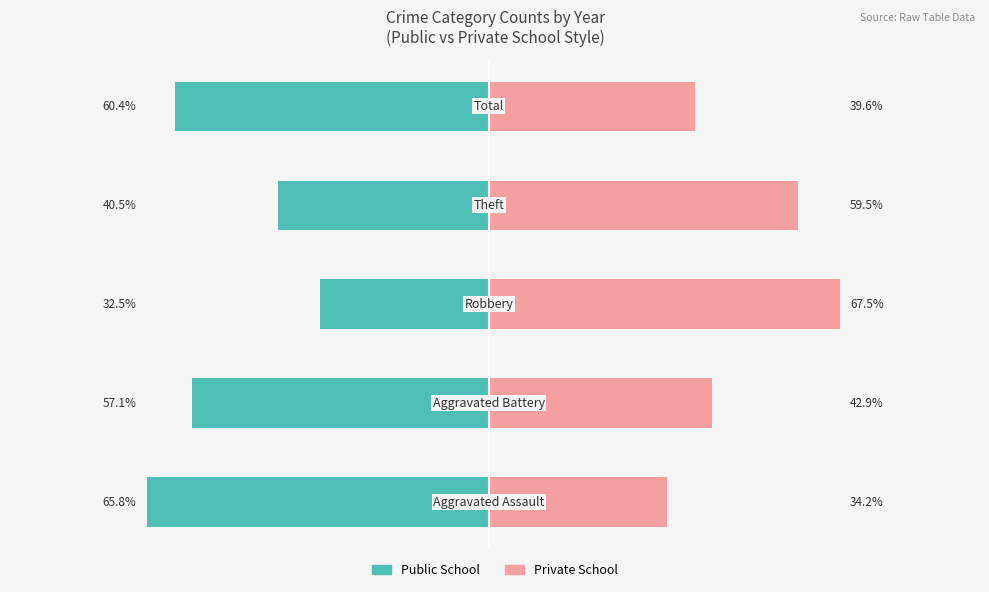

What is the average value of the Private School series?

48.7